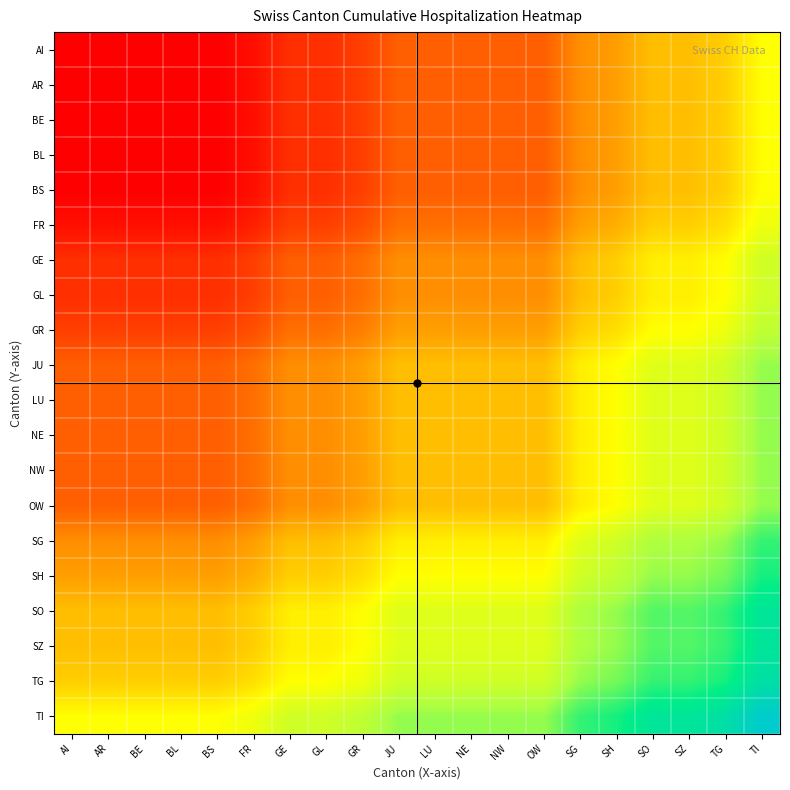

Which category has the lowest value across all series?

AI